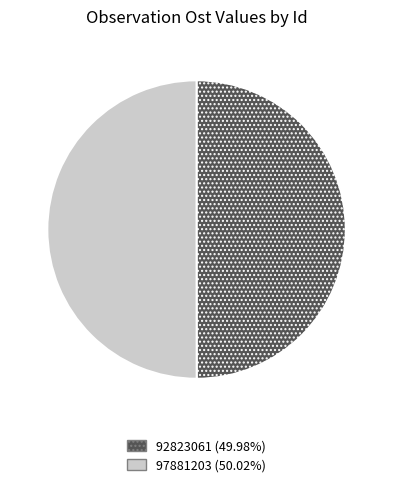

Approximately how many times larger is the value at 92823061 (49.98%) compared to 97881203 (50.02%)?

1.0